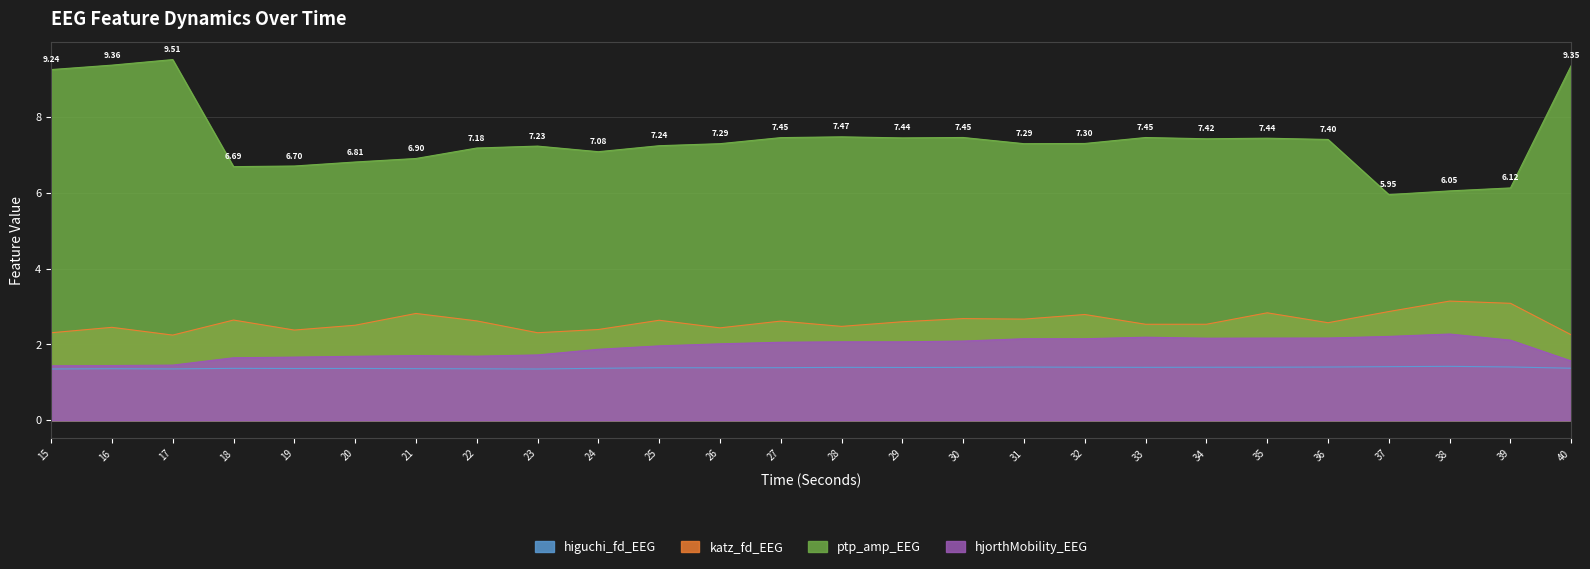

What is the sum of the higuchi_fd_EEG values at 28 and 19?

2.8